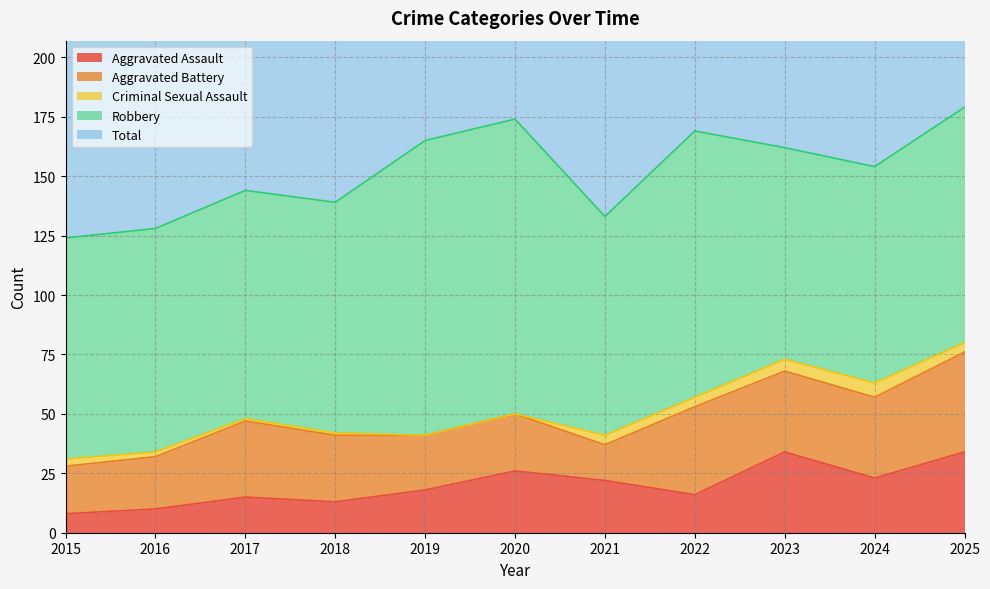

What are all the series names shown in the legend?

Aggravated Assault, Aggravated Battery, Criminal Sexual Assault, Robbery, Total